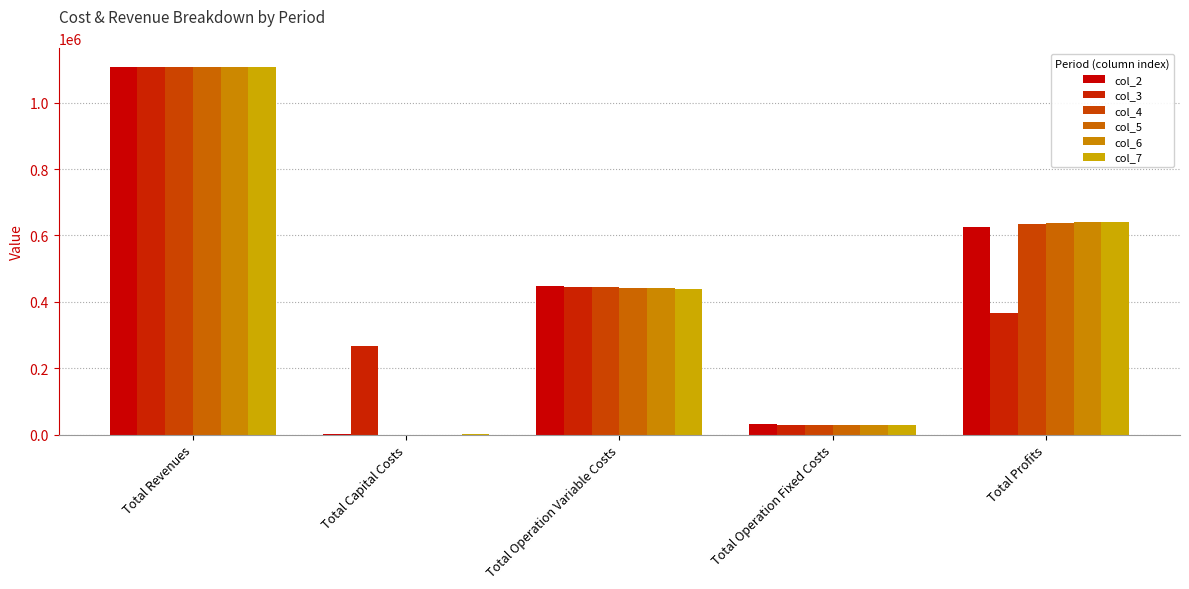

Are the bars horizontal?

No